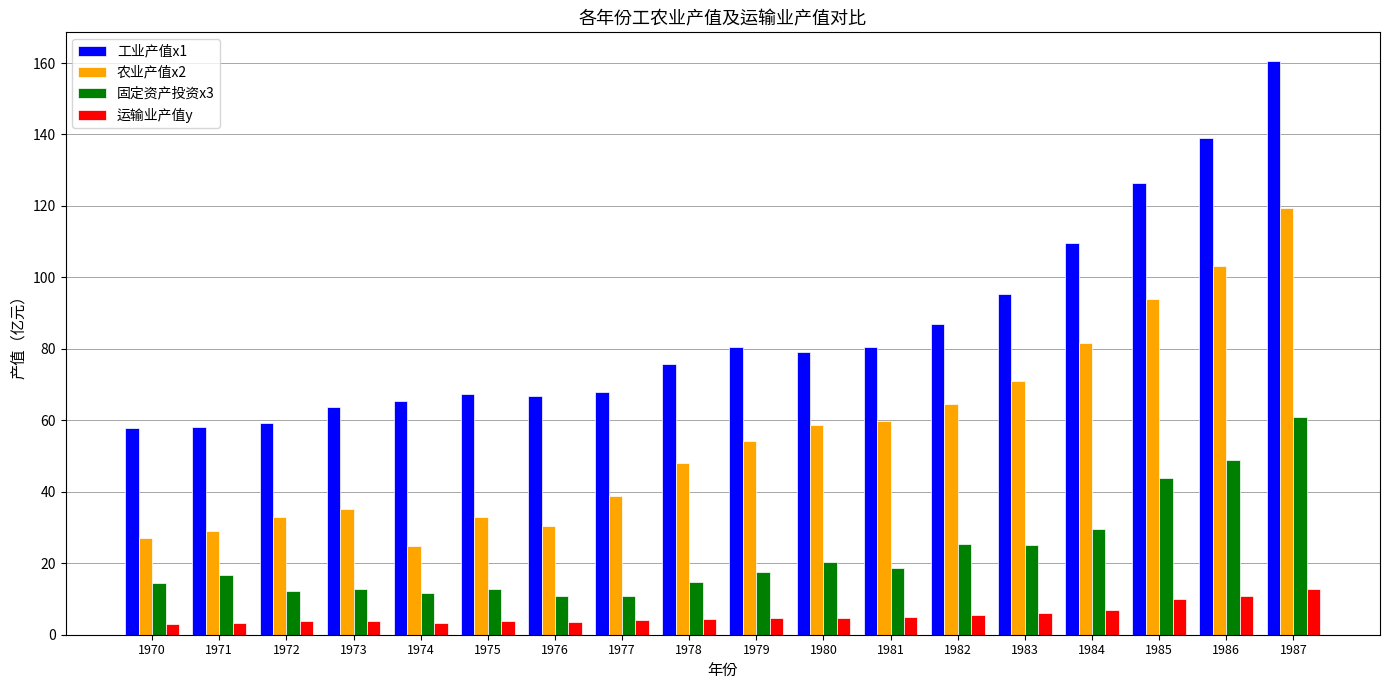

How many data points in 农业产值x2 are above 54?

9